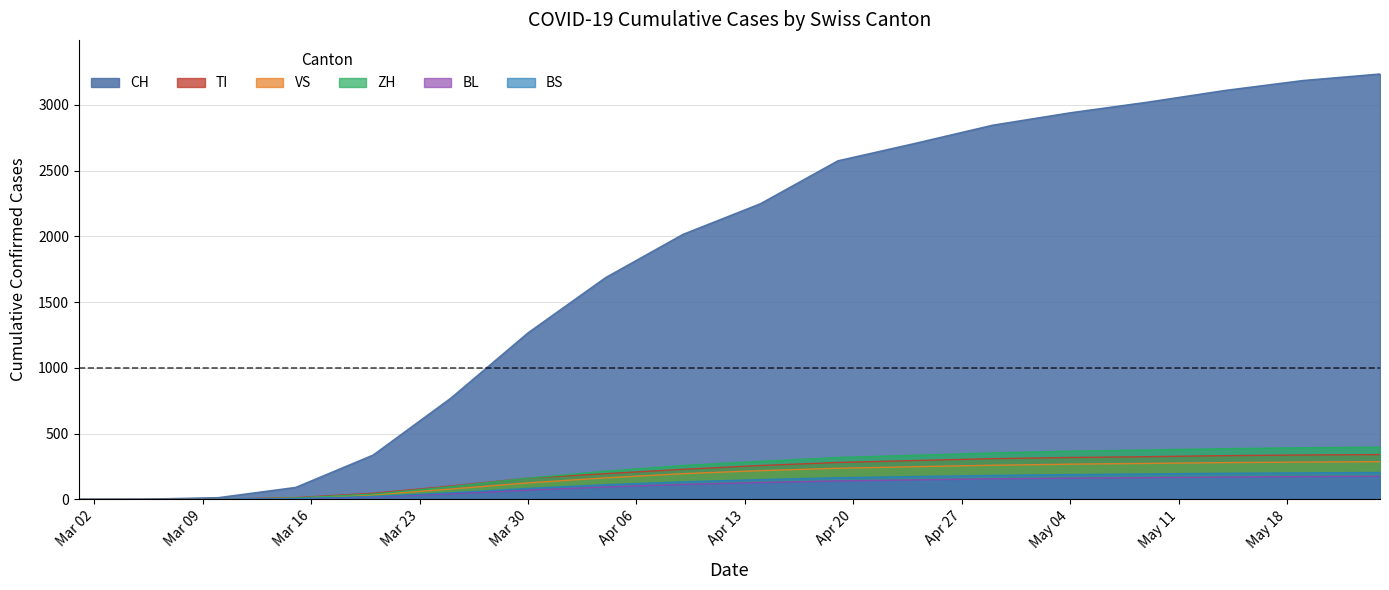

True or false: BS and BL cross at least once.

False